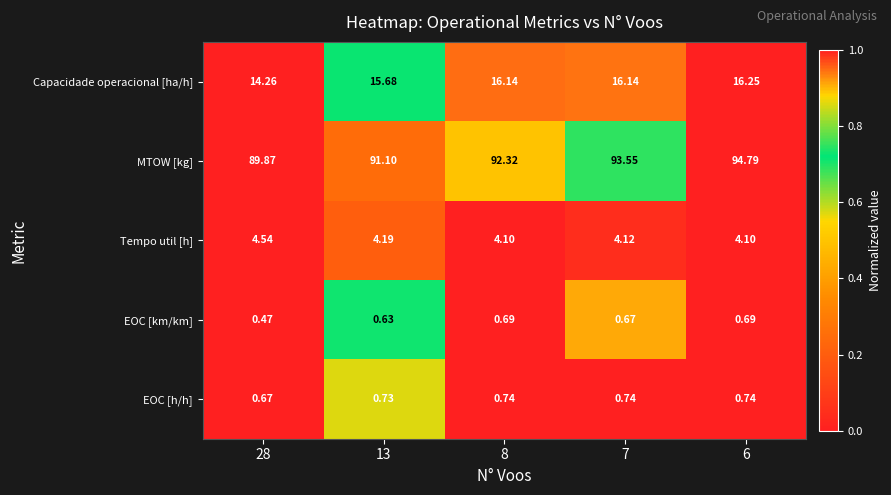

Rank the series by their maximum value, from lowest to highest.

EOC [km/km], EOC [h/h], Tempo util [h], Capacidade operacional [ha/h], MTOW [kg]